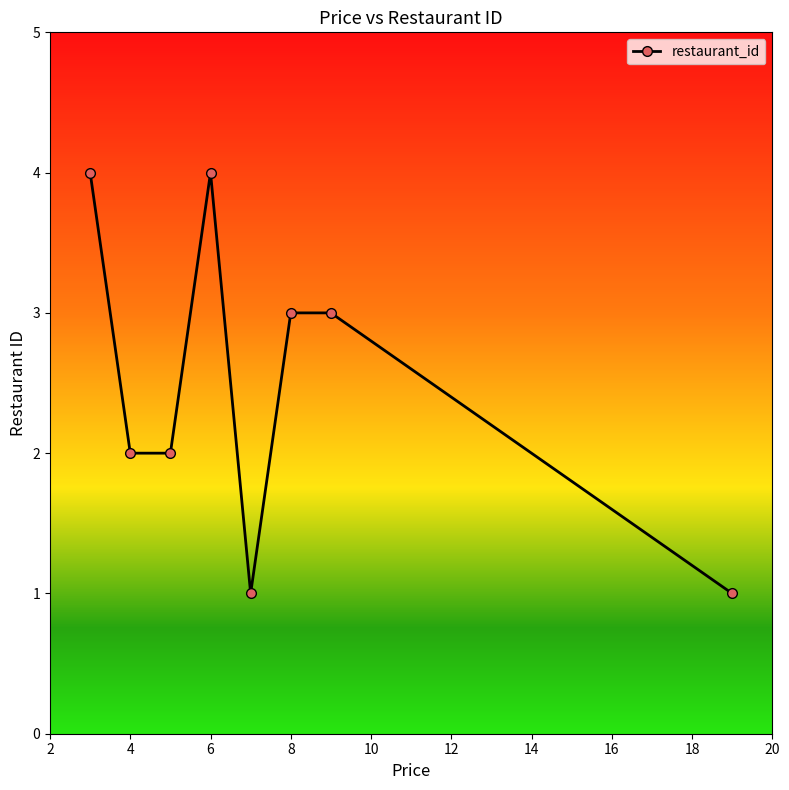

What is the sum of all values?

20